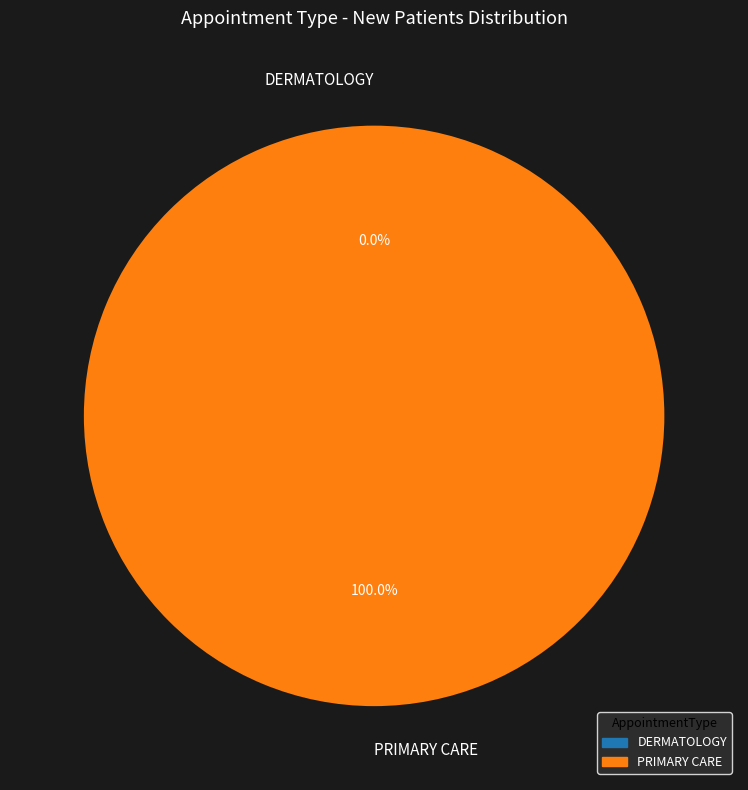

How many slices are in this pie chart?

2